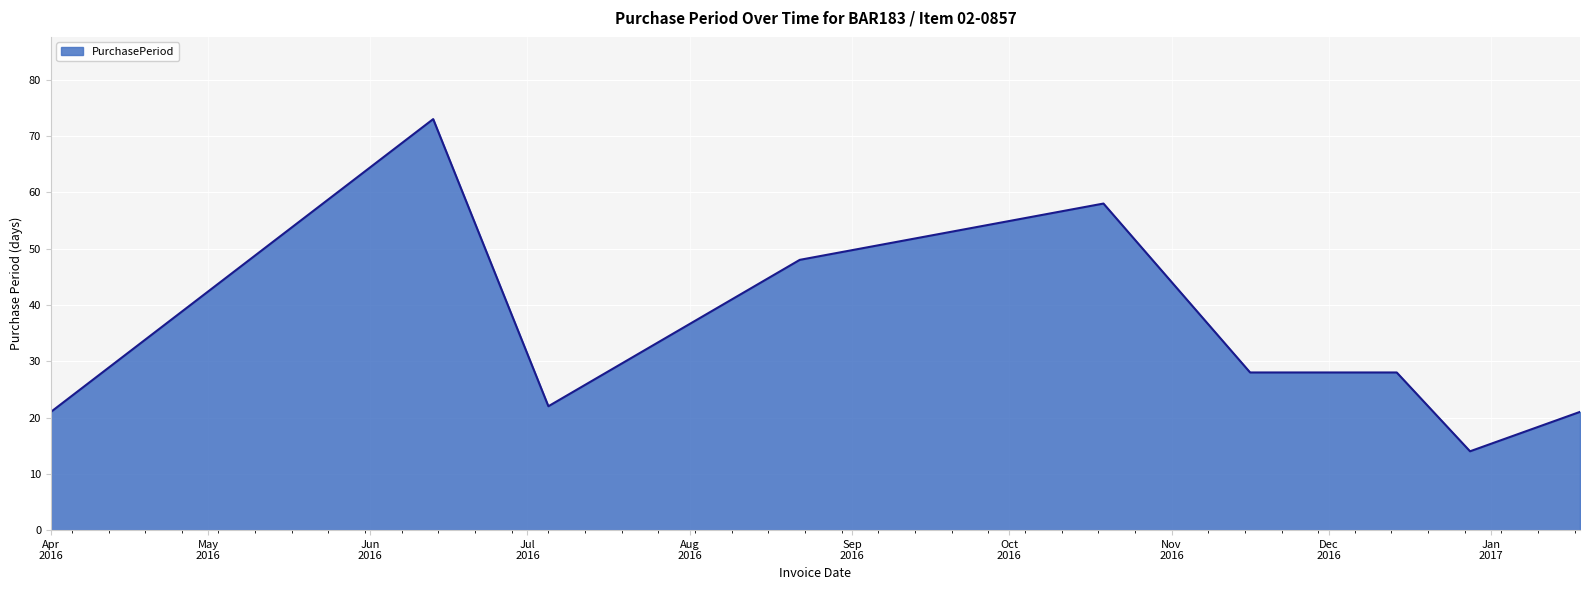

What is the greatest value displayed?

73